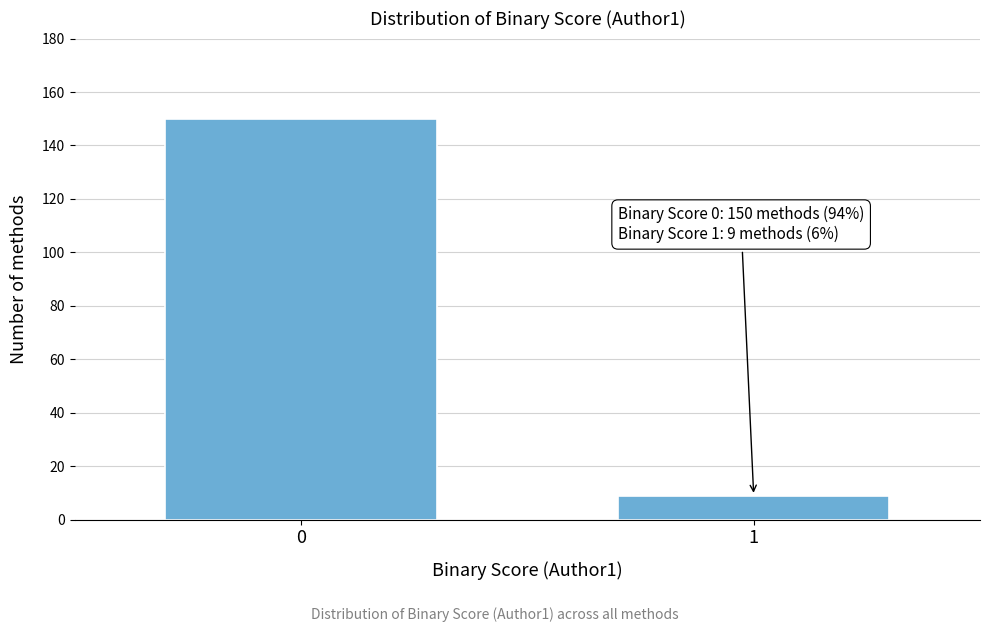

Reading right to left, what are all the values shown in this chart?

9	150